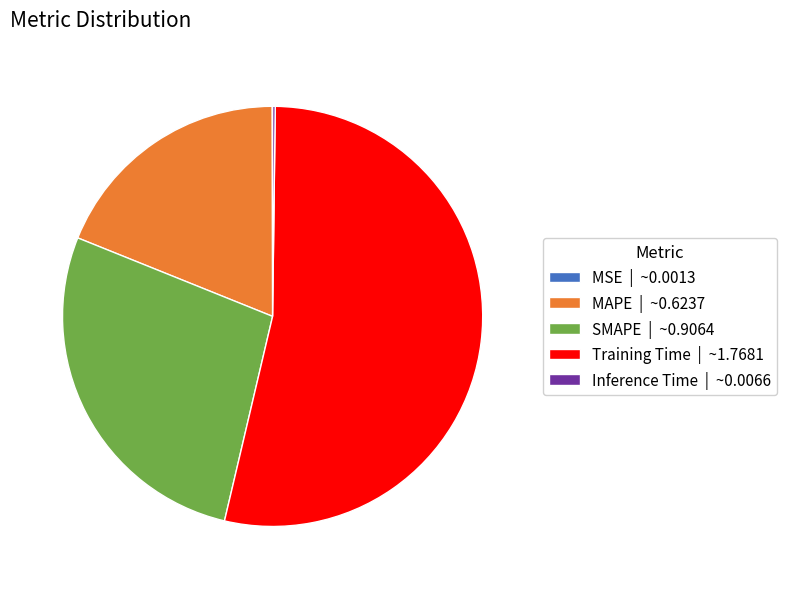

Does Training Time account for over 50% of the chart?

Yes